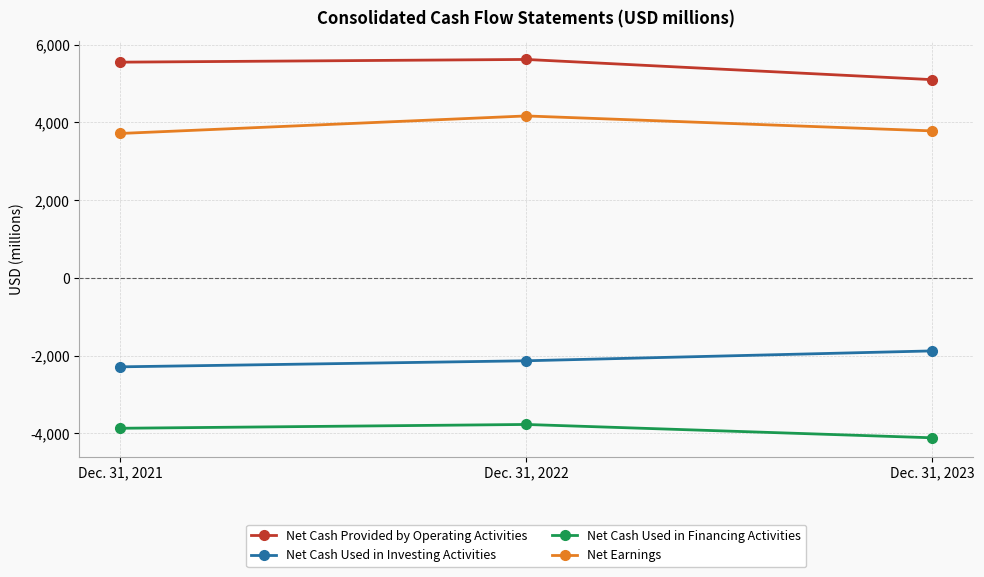

The Net Cash Used in Investing Activities series shows -1877 at Dec. 31, 2023. True or false?

True